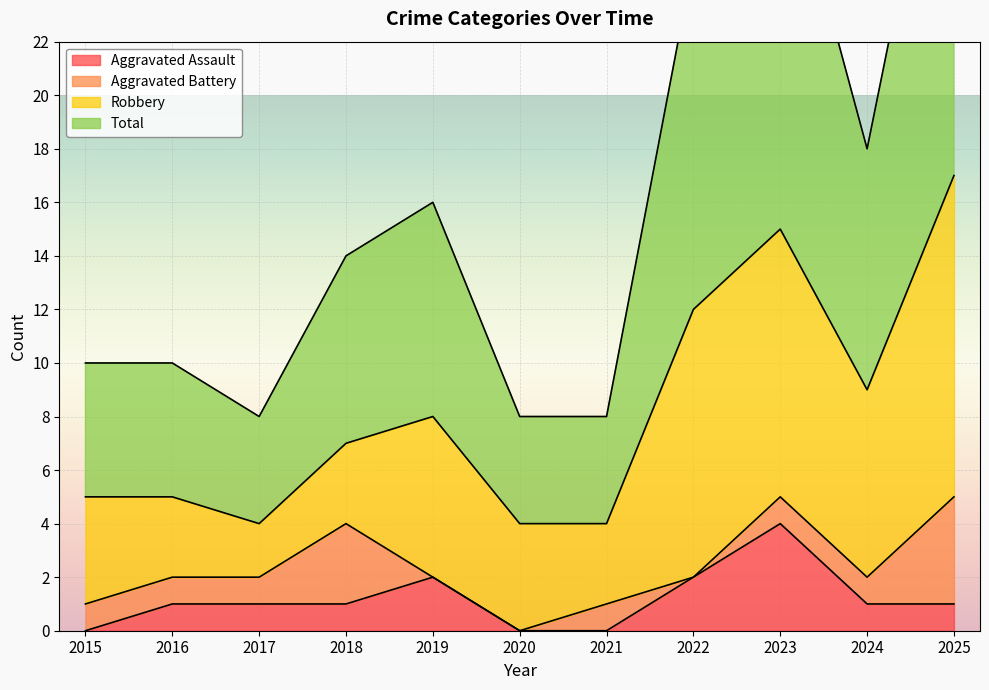

Read the Total value at 2016, to the nearest 5.

10